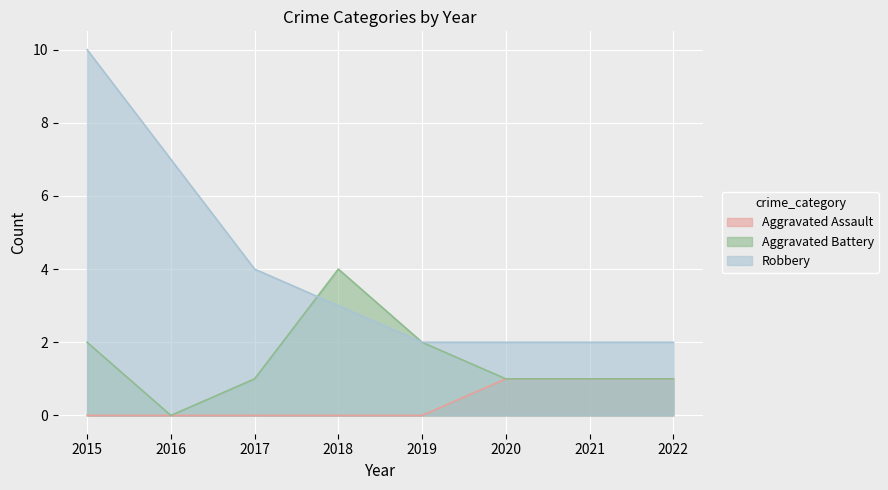

Which category has the lowest value across all series?

2015